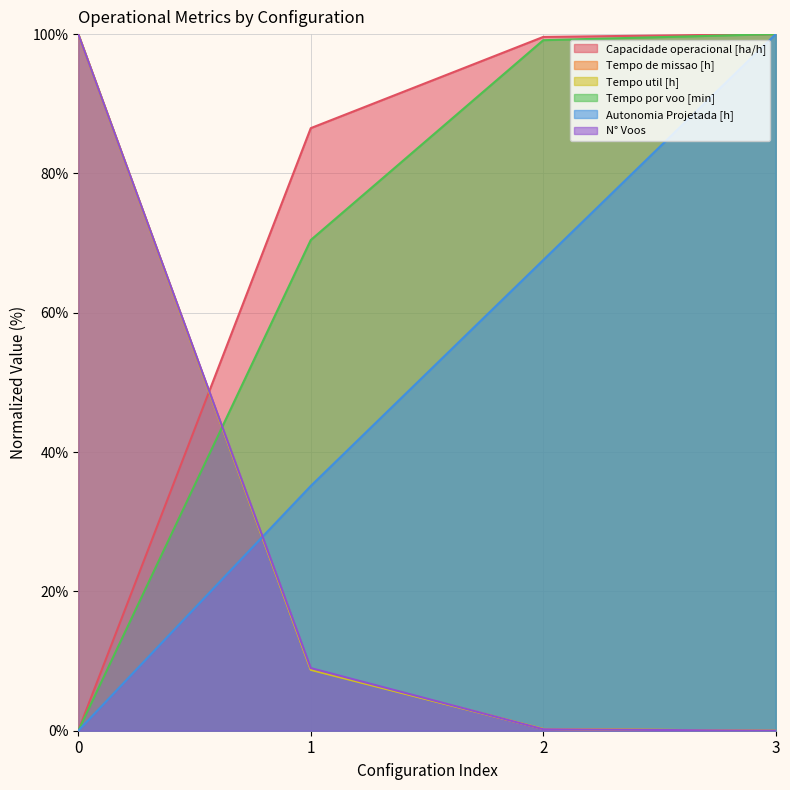

How many intersections are there between Tempo de missao [h] and Autonomia Projetada [h]?

1